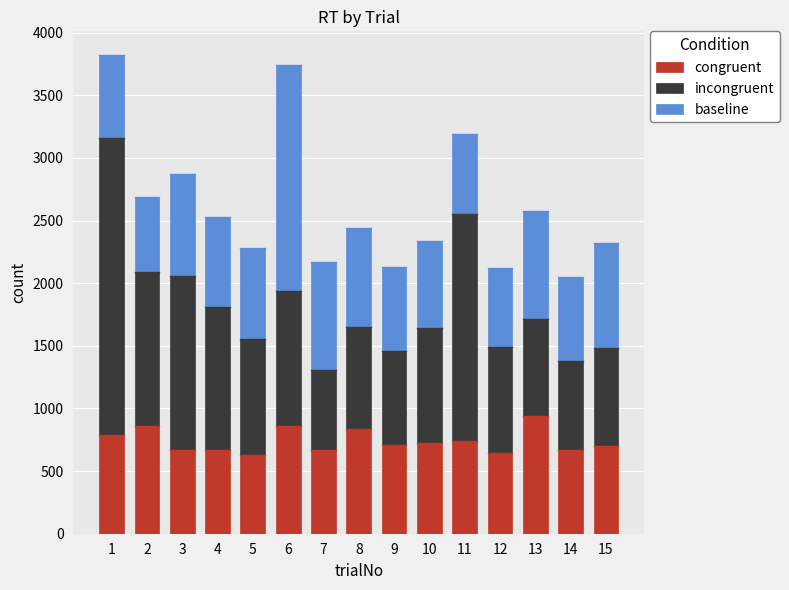

What are all the series names shown in the legend?

congruent, incongruent, baseline